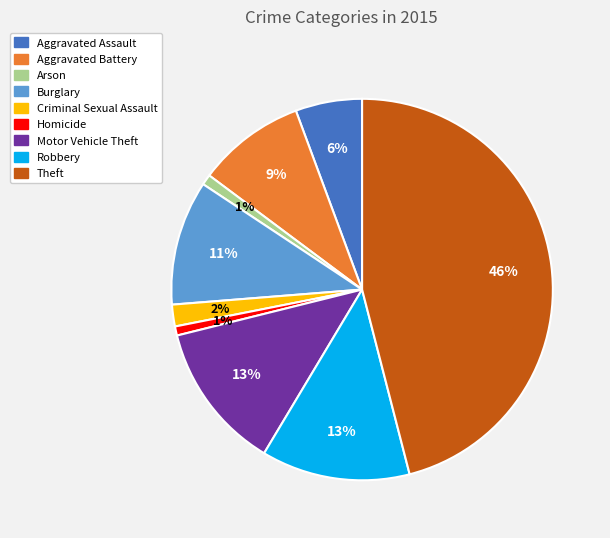

True or false: Robbery accounts for 22% of the total.

False